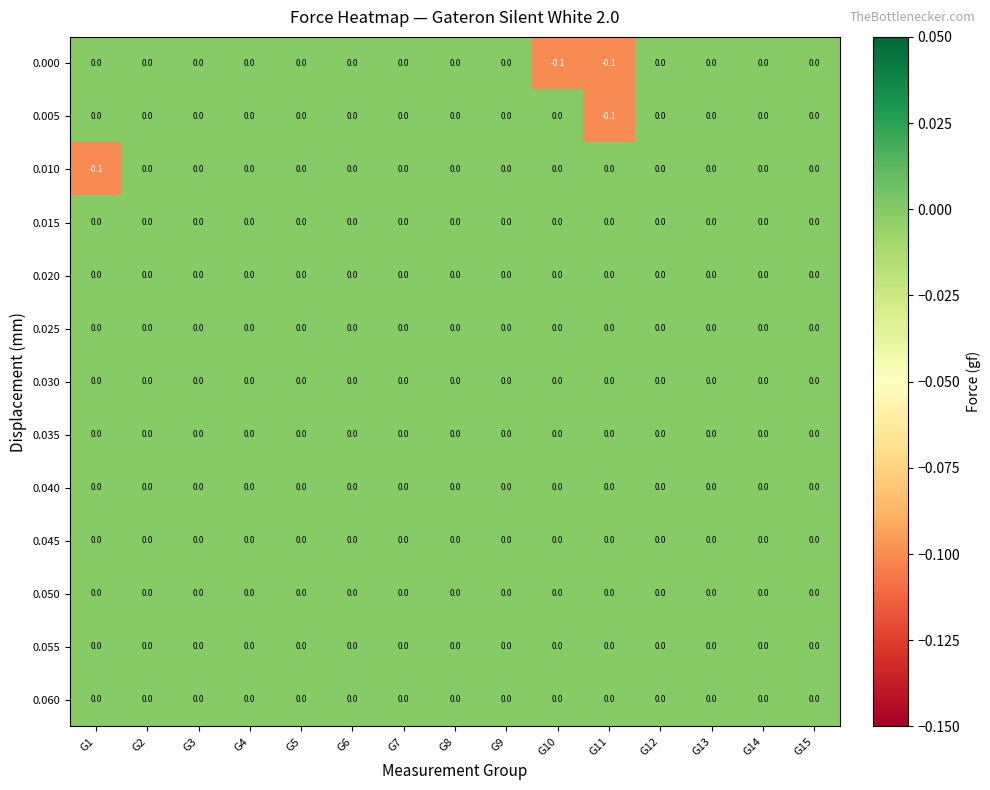

How many series are shown in this chart?

13